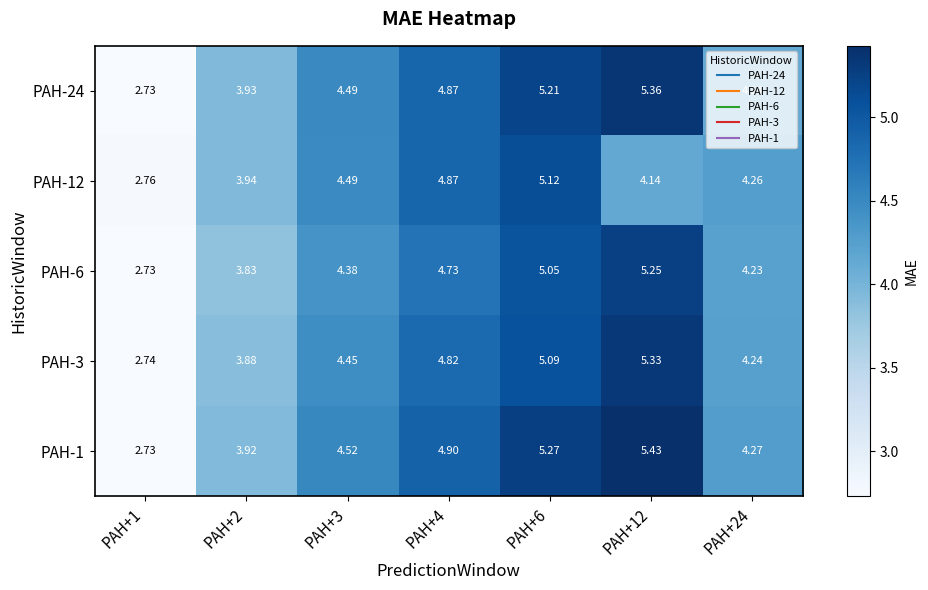

Which category has the highest value across all series?

PAH+12